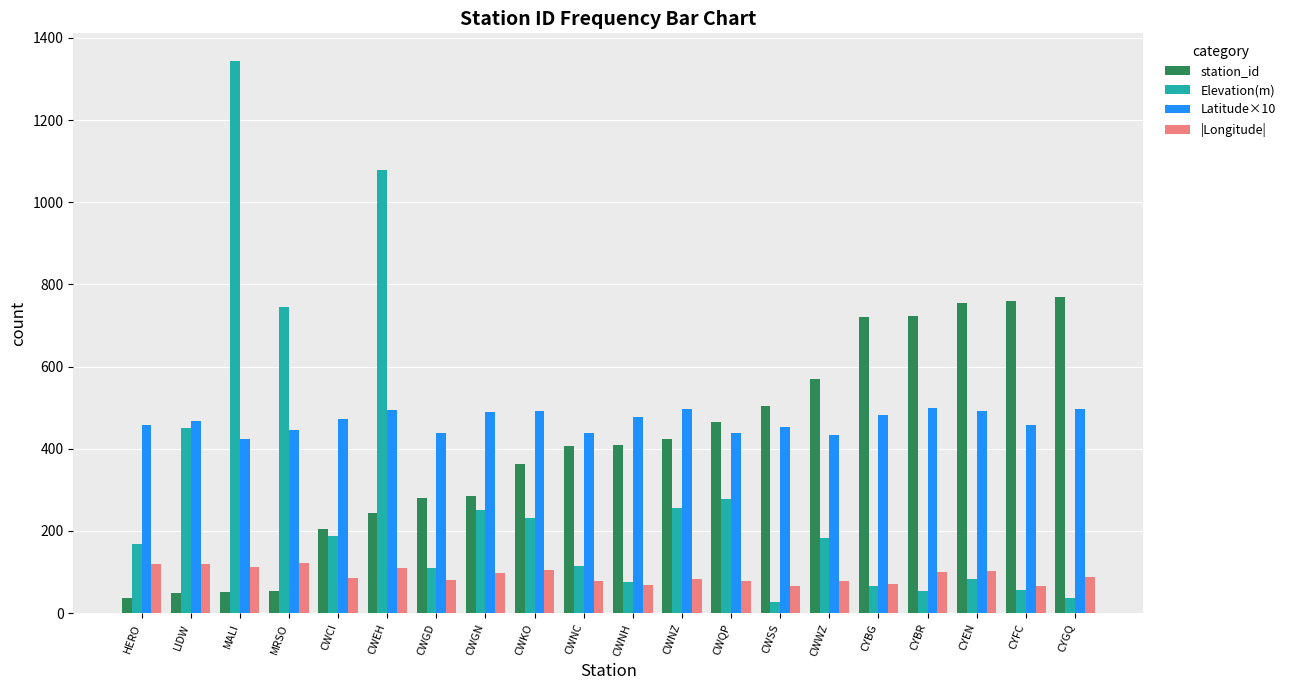

What is the average value of the Latitude×10 series?

467.7